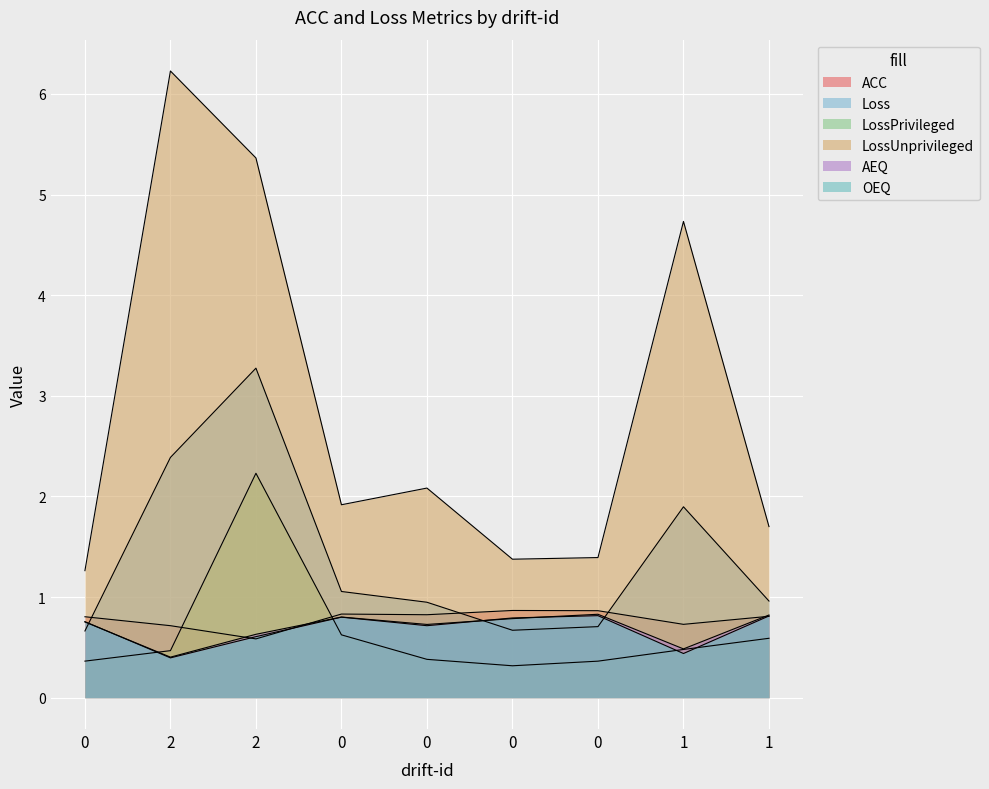

What is the smallest value displayed?

0.3